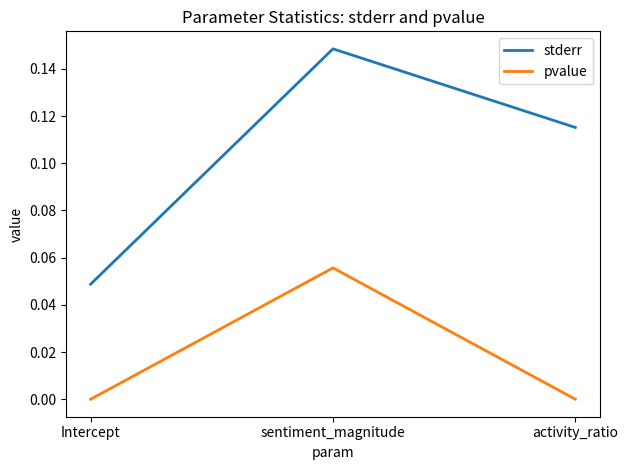

Does the chart display data point markers on the line(s)?

No